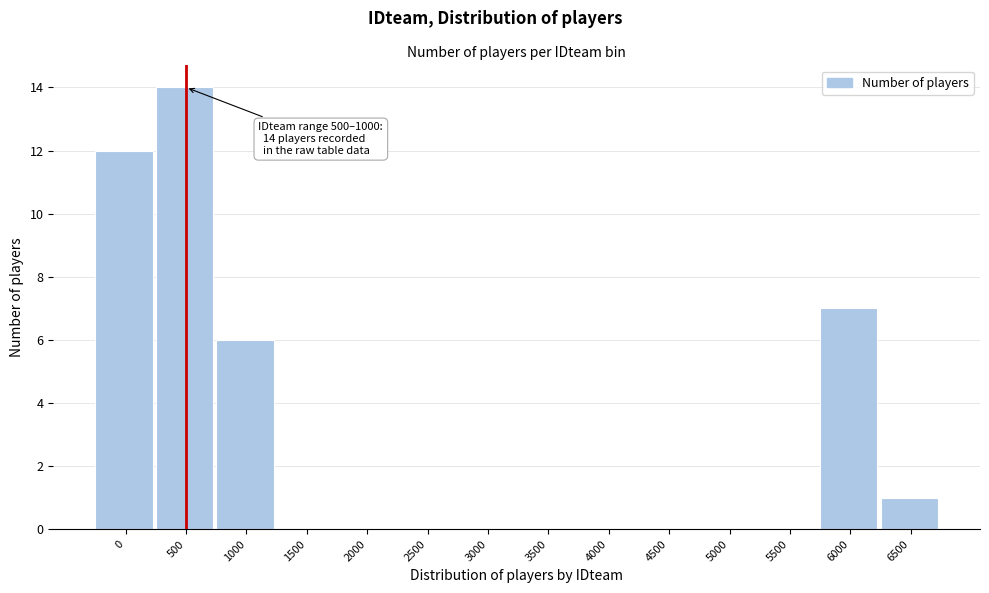

Reading right to left, extract all data points from this chart.

6500=1	6000=7	5500=0	5000=0	4500=0	4000=0	3500=0	3000=0	2500=0	2000=0	1500=0	1000=6	500=14	0=12